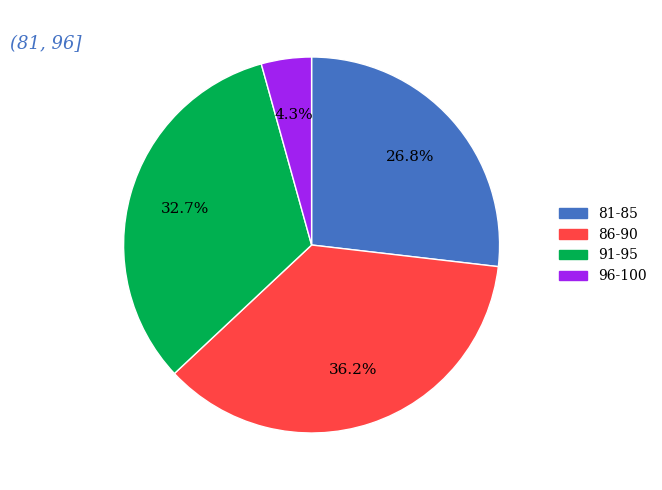

Which category has the biggest portion of the pie?

86-90